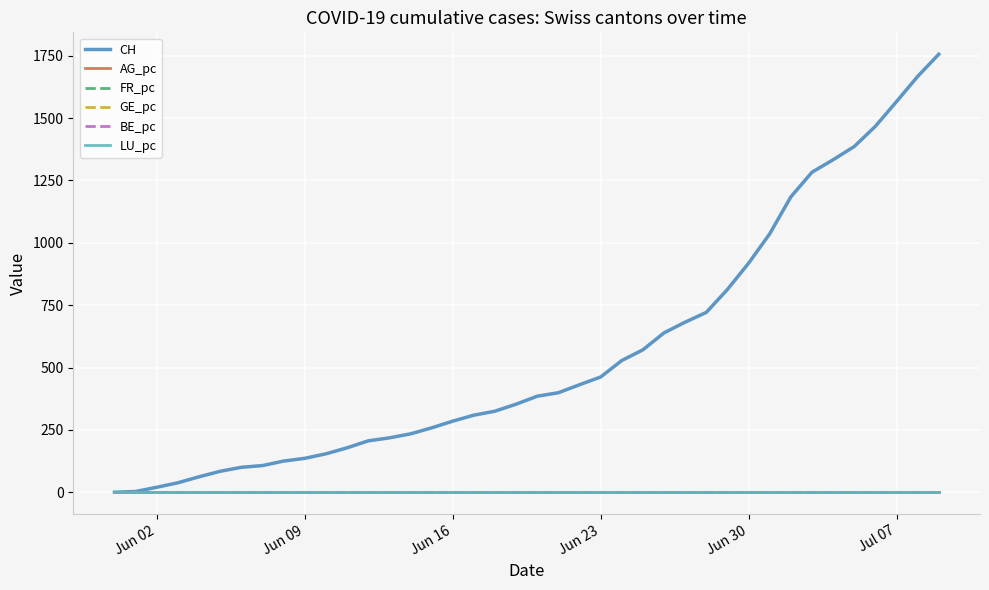

Which series has the widest spread of values?

CH